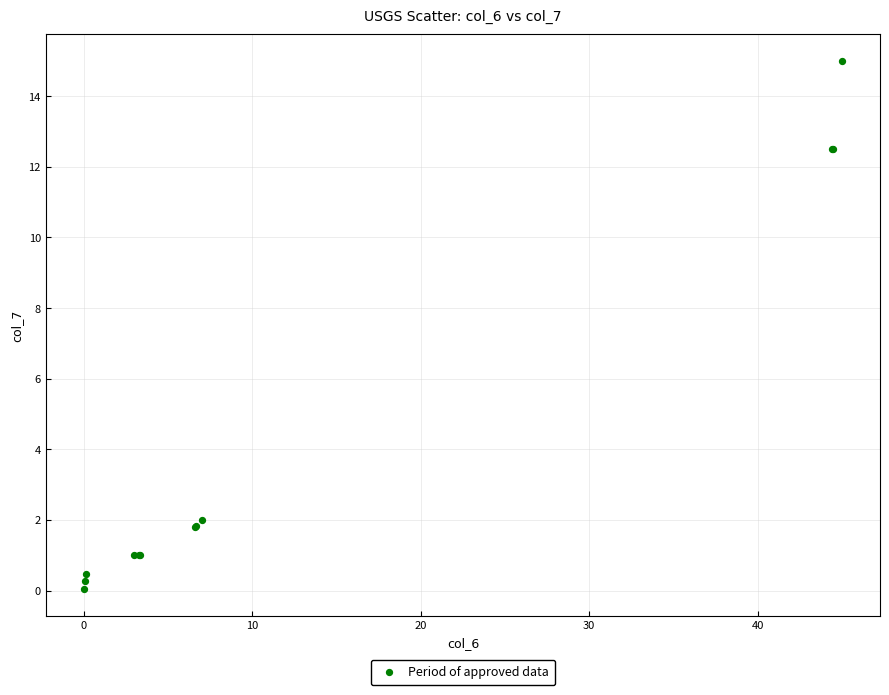

What Y value in the scatter plot is closest to 7?

2.0